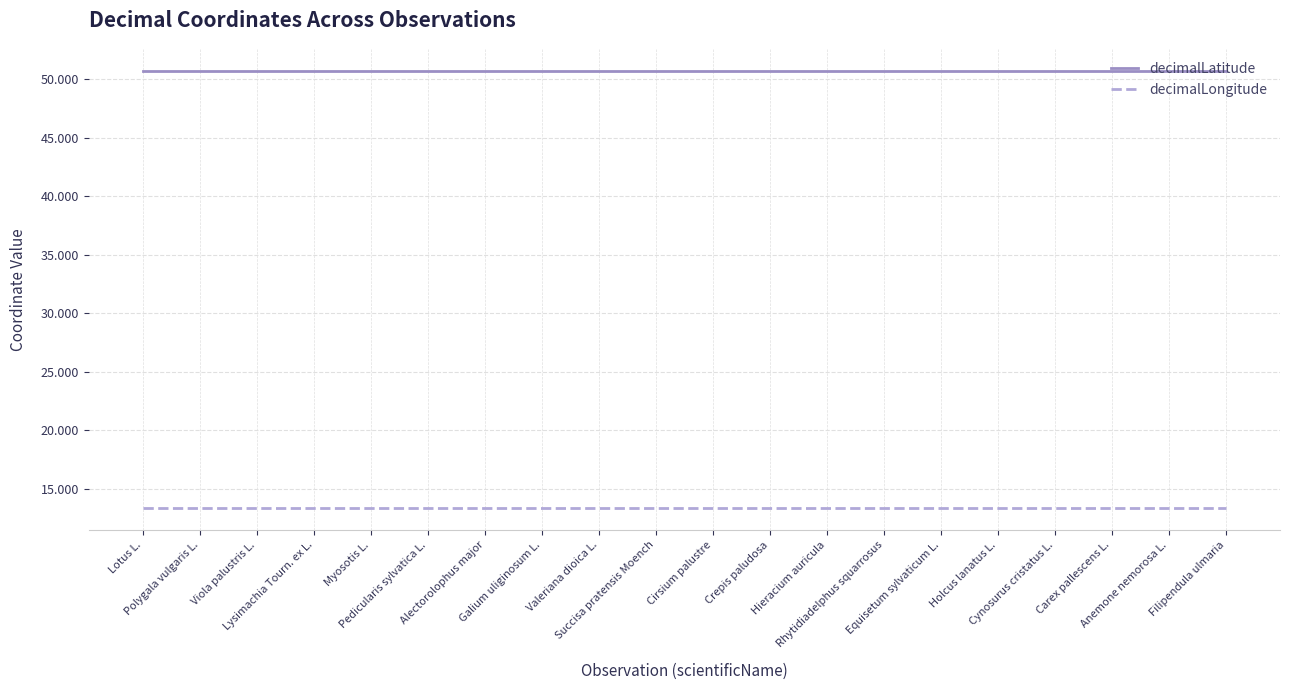

What is the smallest value displayed?

13.4